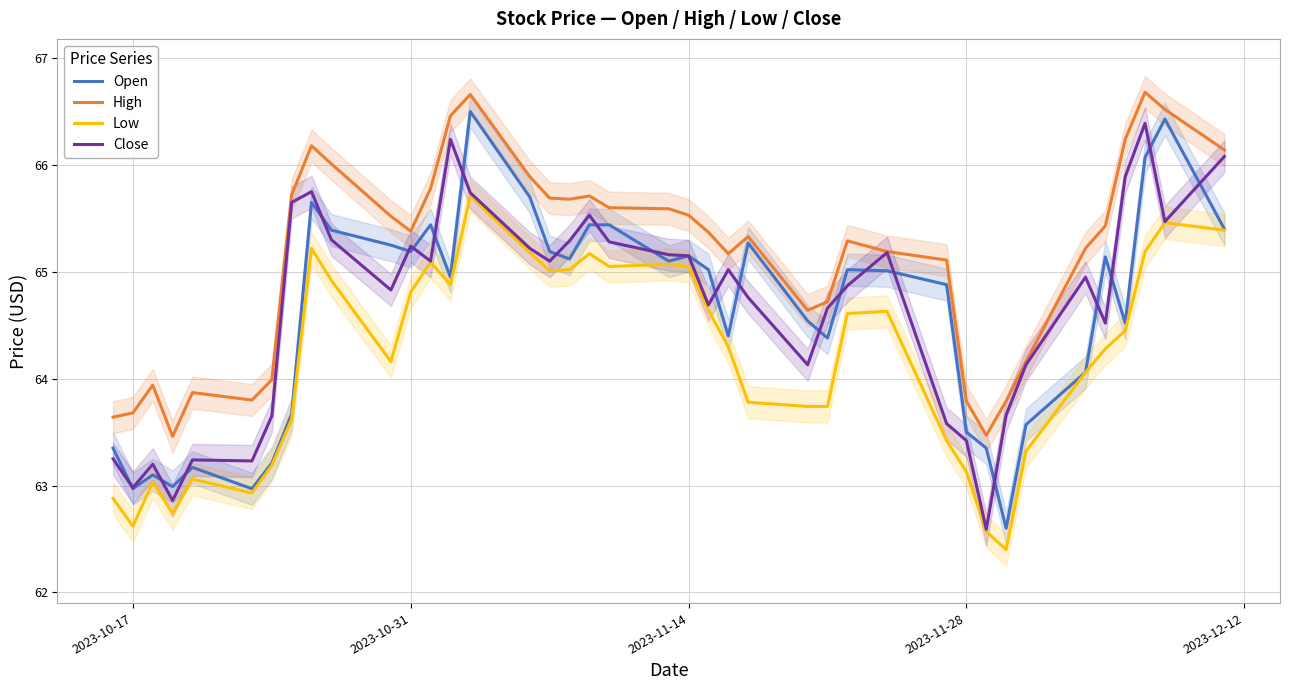

What is the difference between the maximum and second lowest values in the Open series?

3.5